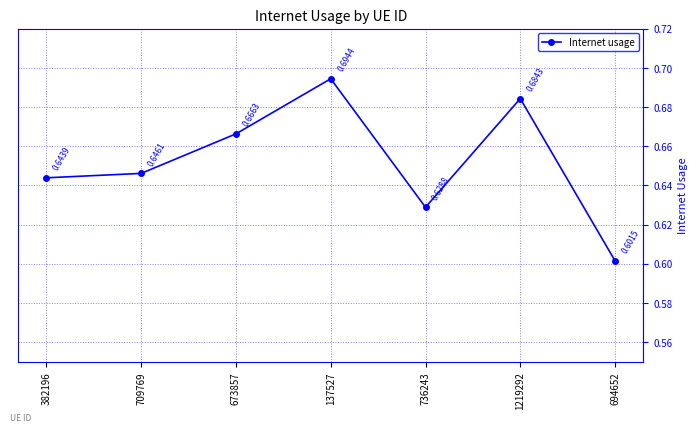

List the labels in order of value, smallest first.

694652, 736243, 382196, 709769, 673857, 1219292, 137527